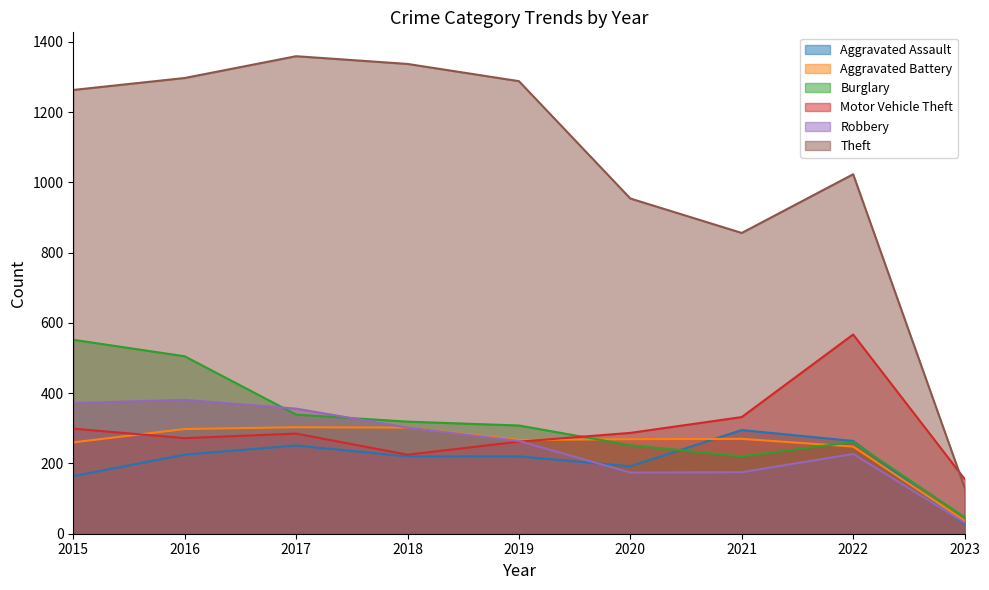

True or false: Aggravated Battery and Motor Vehicle Theft cross at least once.

True